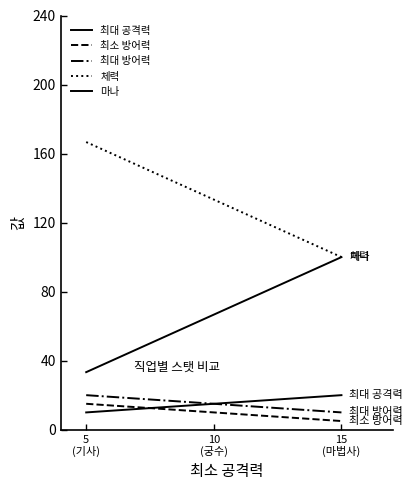

True or false: 최소 방어력 has a value of 5.0 at 15
(마법사).

True